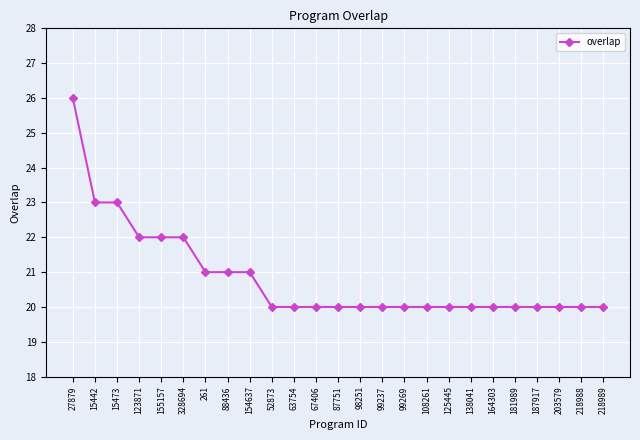

What is the change in value from 15473 to 164303?

-3